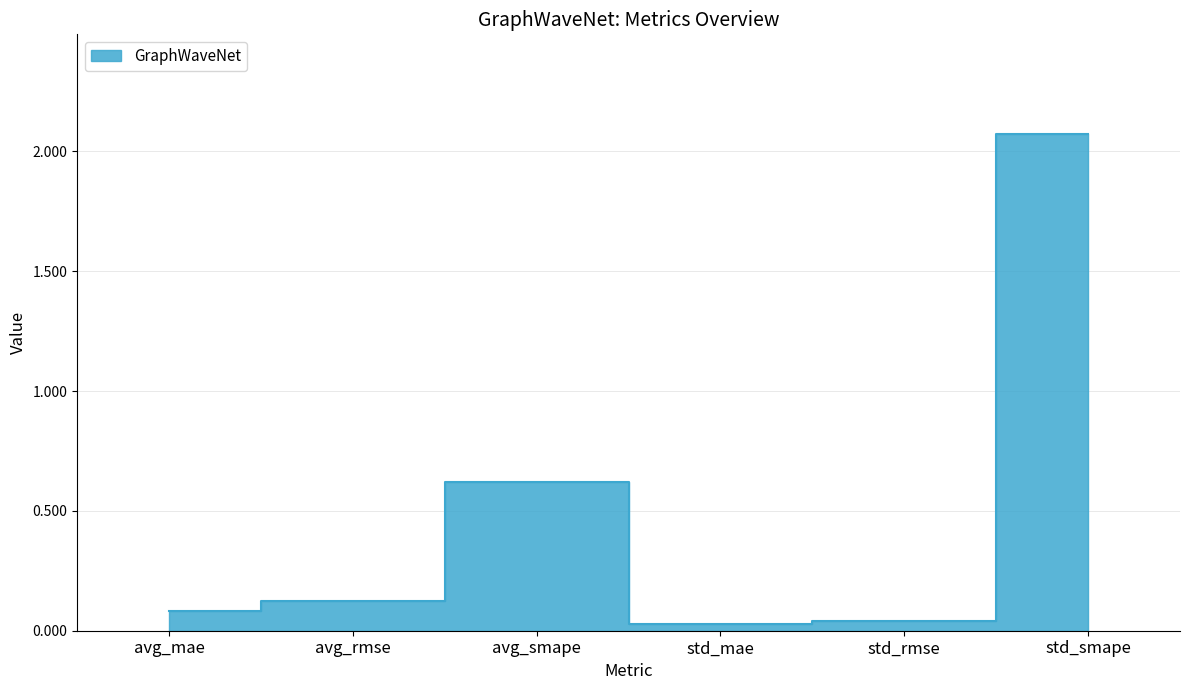

What is the sum of all values?

3.0